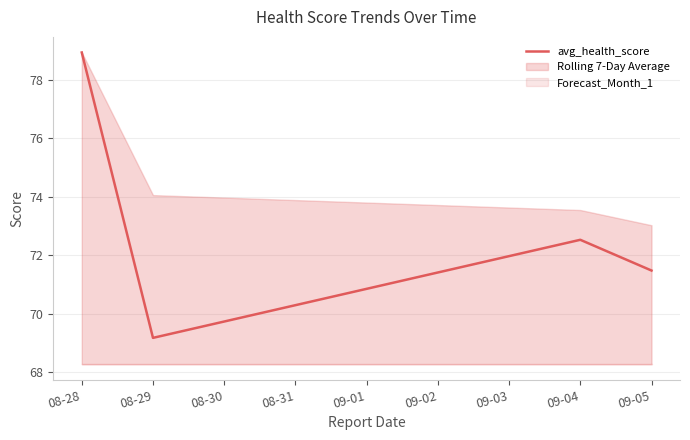

True or false: there are more than 2 points higher than both neighbors.

False